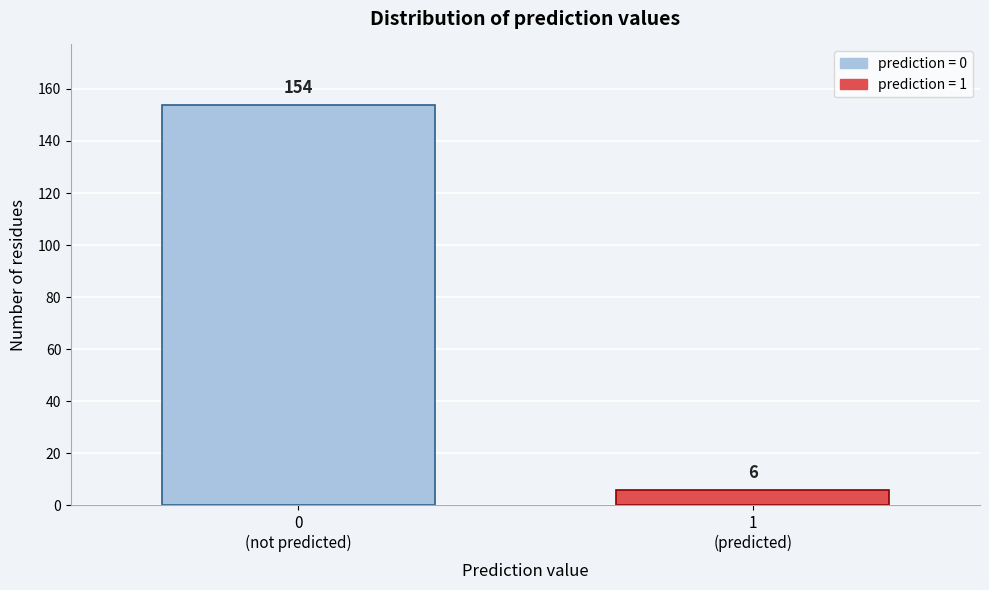

Reading right to left, extract all data points from this chart.

6	154